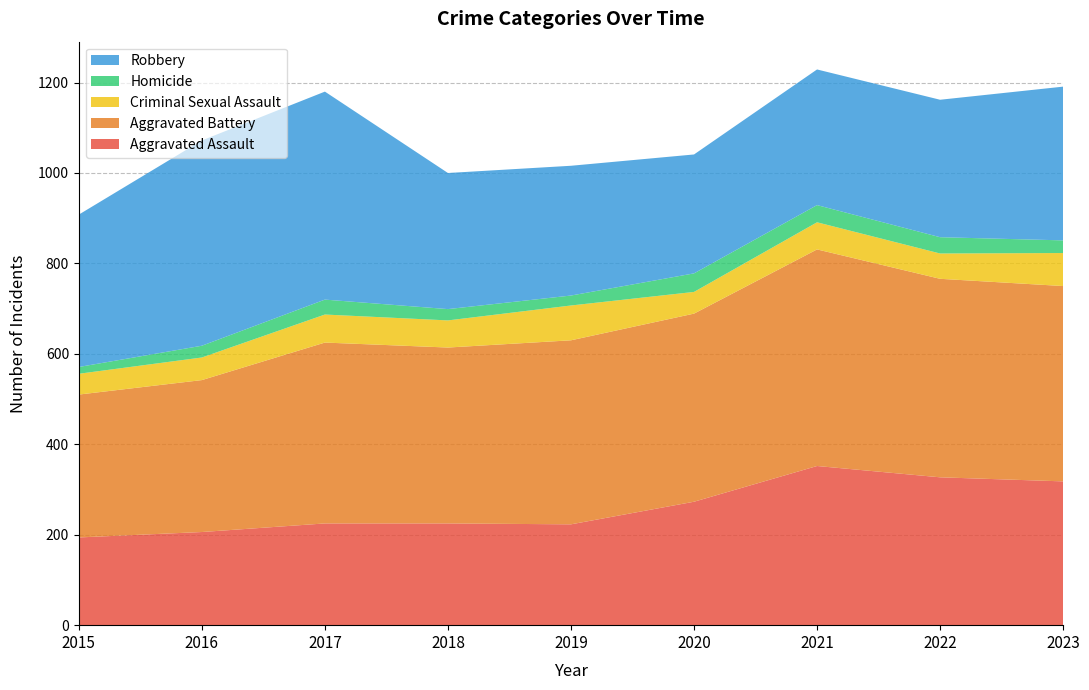

Reading right to left, what are all the values shown in this chart?

Aggravated Assault: 2023=318	2022=327	2021=352	2020=273	2019=223	2018=225	2017=225	2016=206	2015=194
Aggravated Battery: 2023=432	2022=439	2021=479	2020=416	2019=407	2018=389	2017=400	2016=336	2015=316
Criminal Sexual Assault: 2023=73	2022=56	2021=60	2020=48	2019=77	2018=60	2017=62	2016=50	2015=46
Homicide: 2023=28	2022=36	2021=38	2020=41	2019=22	2018=25	2017=33	2016=26	2015=15
Robbery: 2023=340	2022=304	2021=300	2020=263	2019=287	2018=301	2017=460	2016=454	2015=337